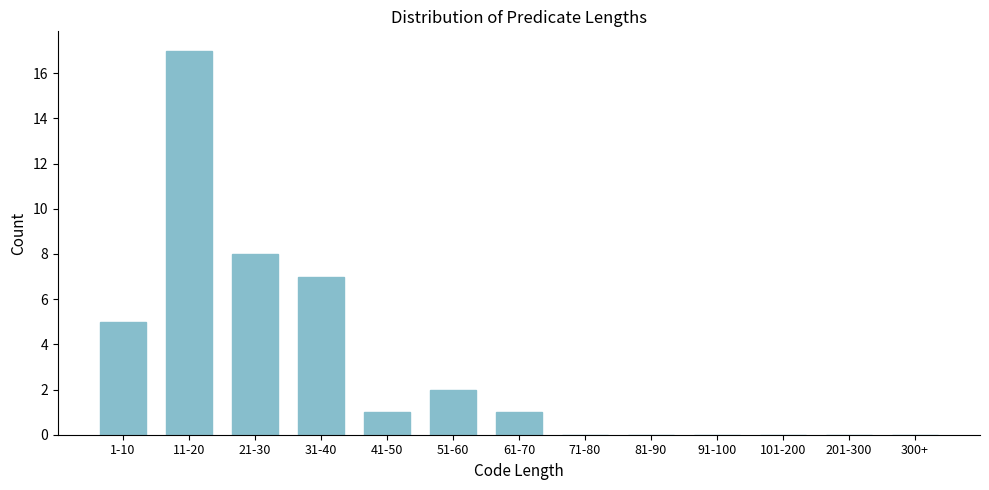

Reading left to right, list all the values displayed in this chart.

1-10=5	11-20=17	21-30=8	31-40=7	41-50=1	51-60=2	61-70=1	71-80=0	81-90=0	91-100=0	101-200=0	201-300=0	300+=0